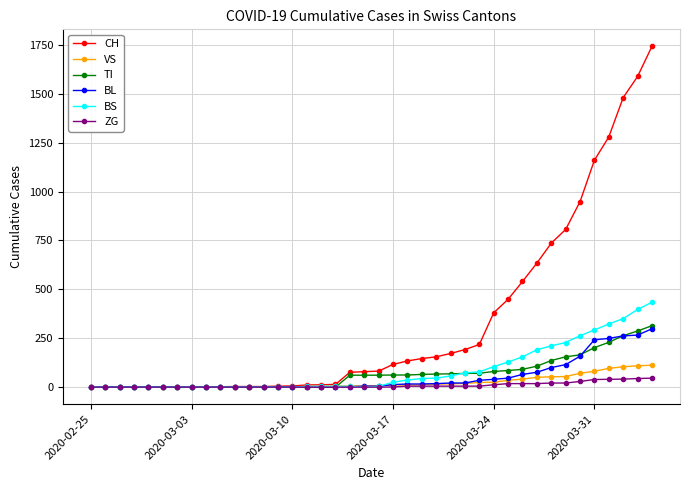

What is the highest value of the BL series?

298